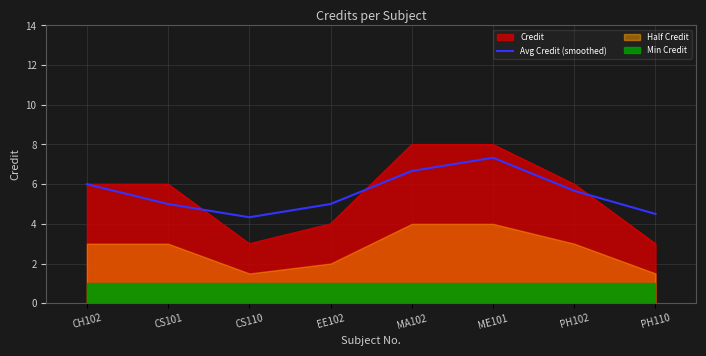

What is the average value?

5.6